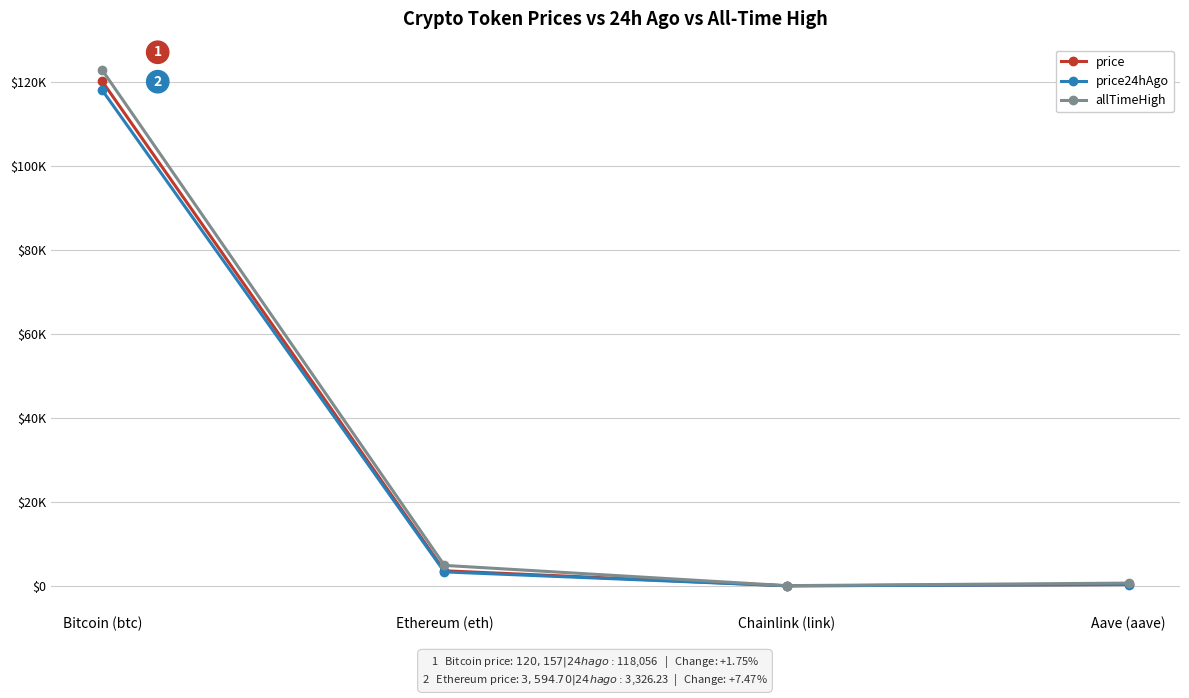

How many interior local valleys does the price series have?

1